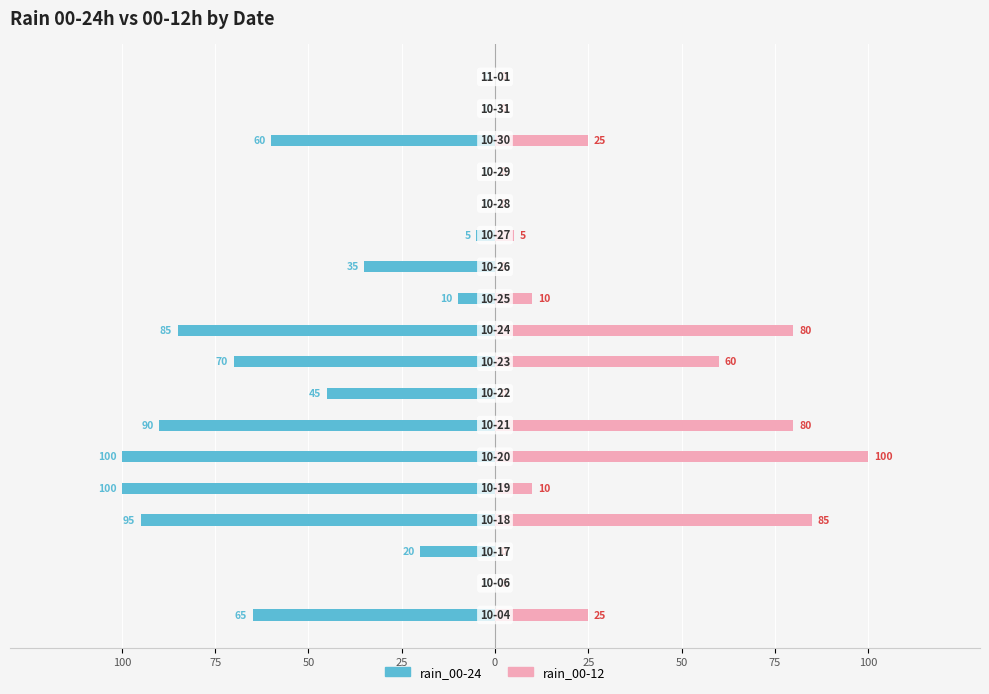

Which series has the widest spread of values?

rain_00-24